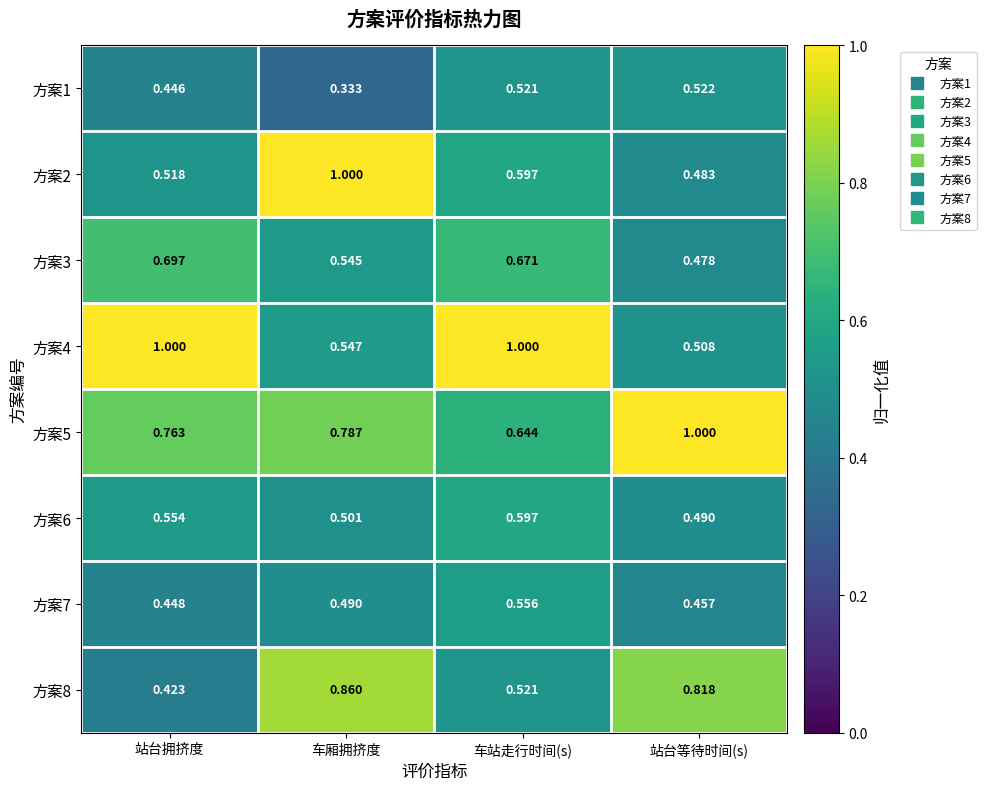

List the labels in order of 方案1 value, largest first.

站台等待时间(s), 车站走行时间(s), 站台拥挤度, 车厢拥挤度